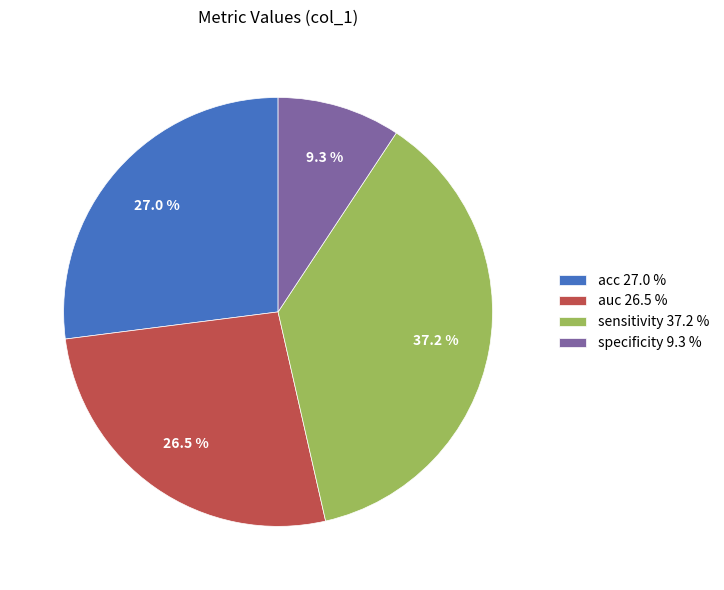

What is the smallest slice in the pie chart?

specificity